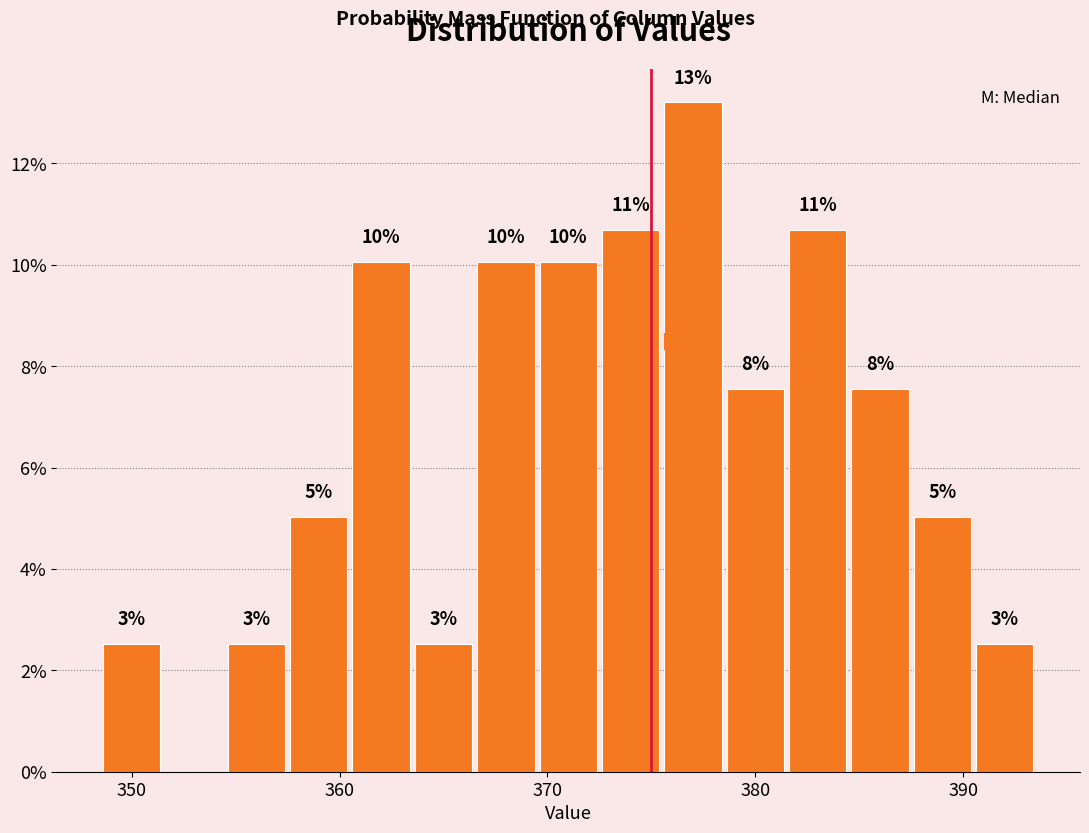

Read against the x-axis, roughly where is the centre of the tallest bar?

377